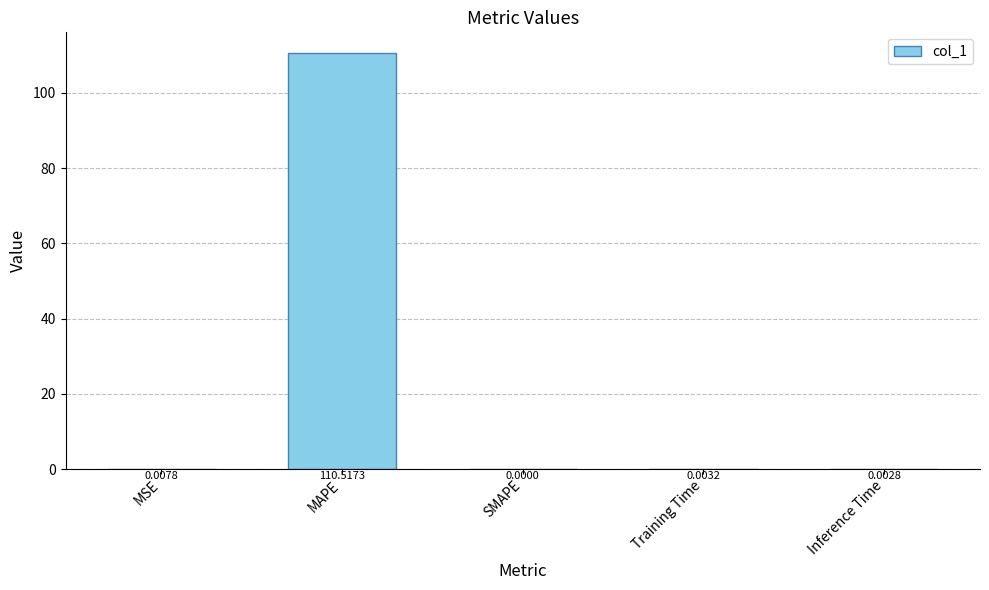

Between Training Time and Inference Time, which is larger?

Training Time